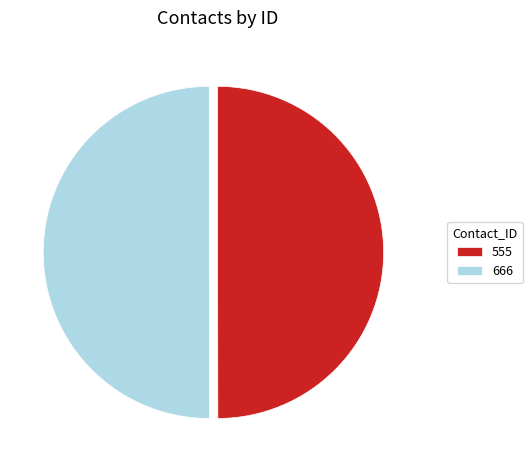

Count the number of slices in the pie.

2